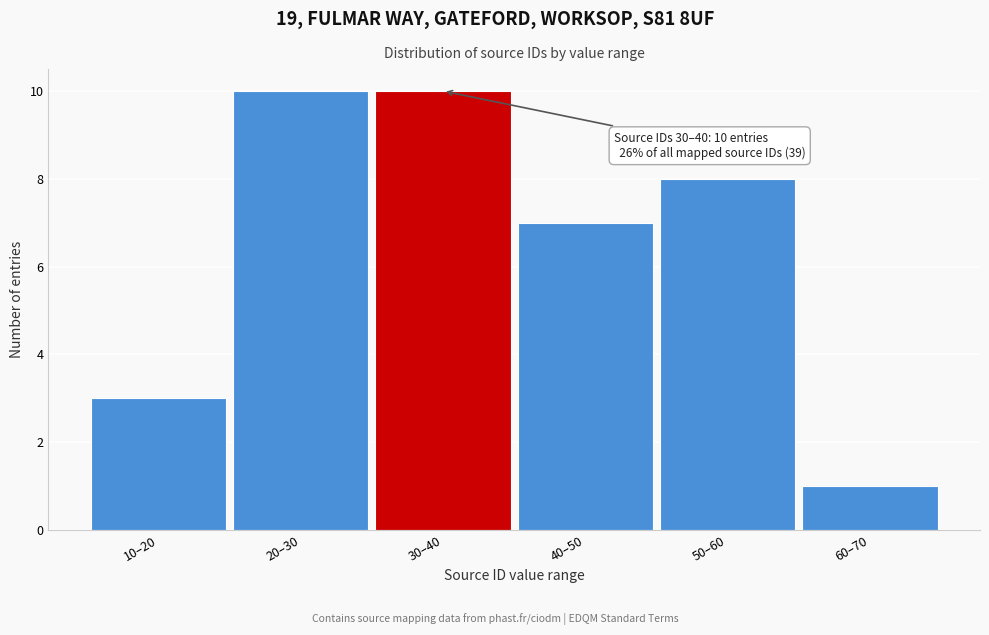

Reading right to left, list all the values displayed in this chart.

60–70=1	50–60=8	40–50=7	30–40=10	20–30=10	10–20=3